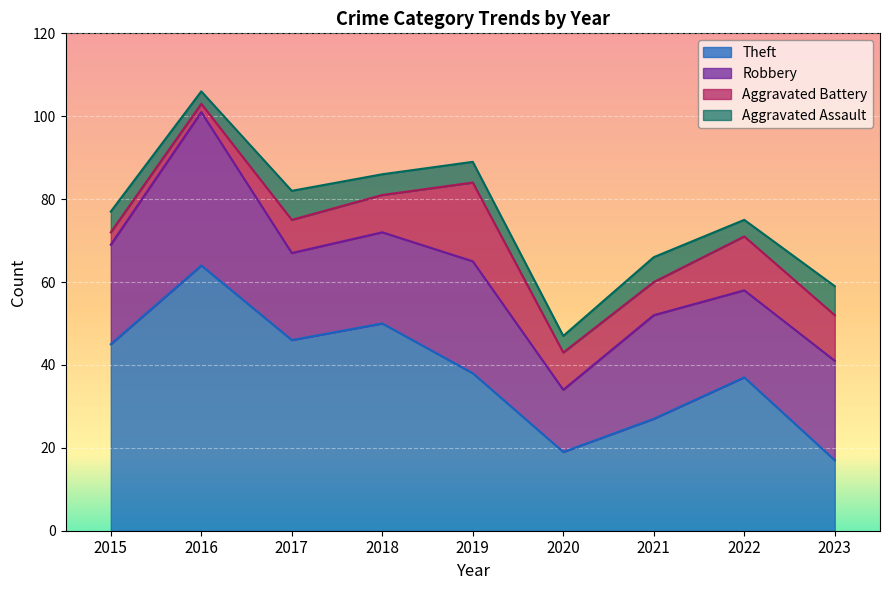

How many interior local peaks does the Aggravated Assault series have?

2